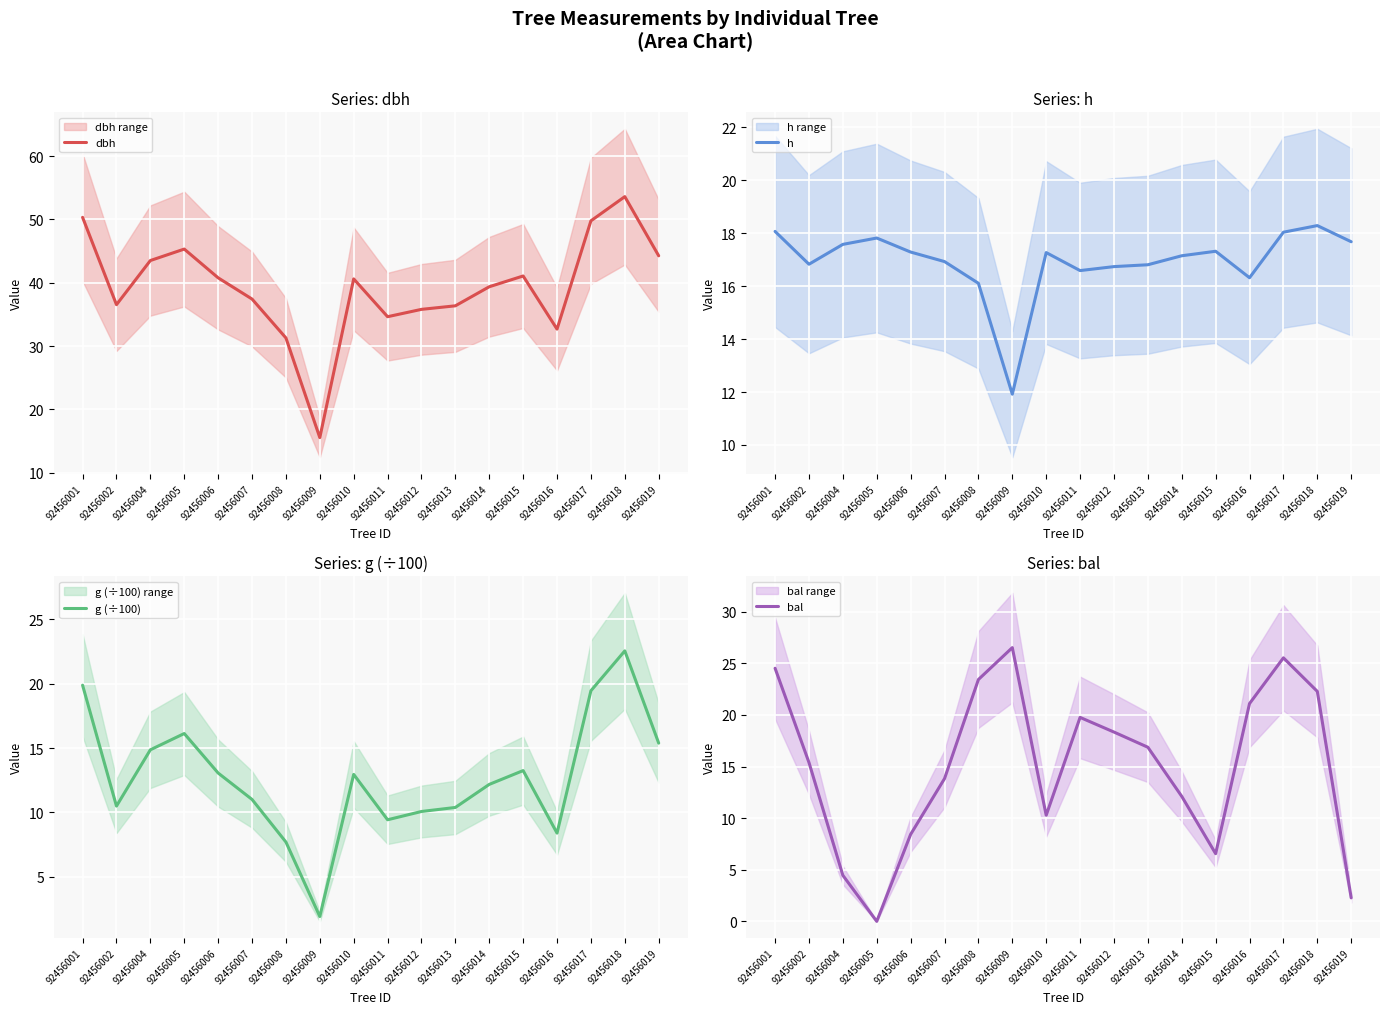

What is the sum of the dbh values at 92456013 and 92456012?

72.1